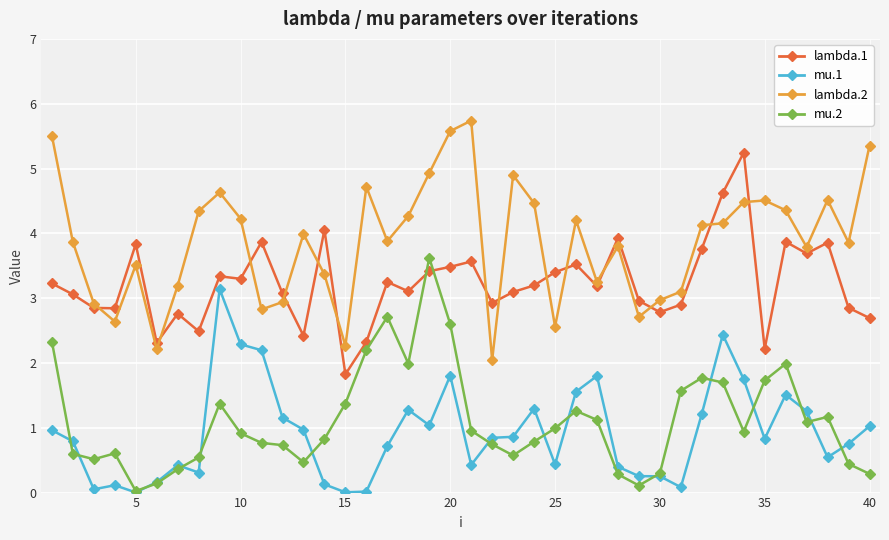

Does the chart have visible grid lines?

Yes